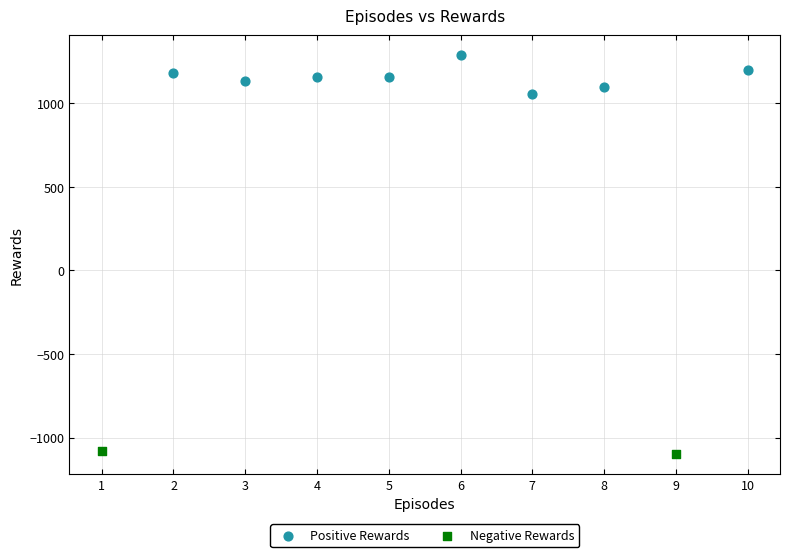

Which series has the widest spread of Y values?

Positive Rewards